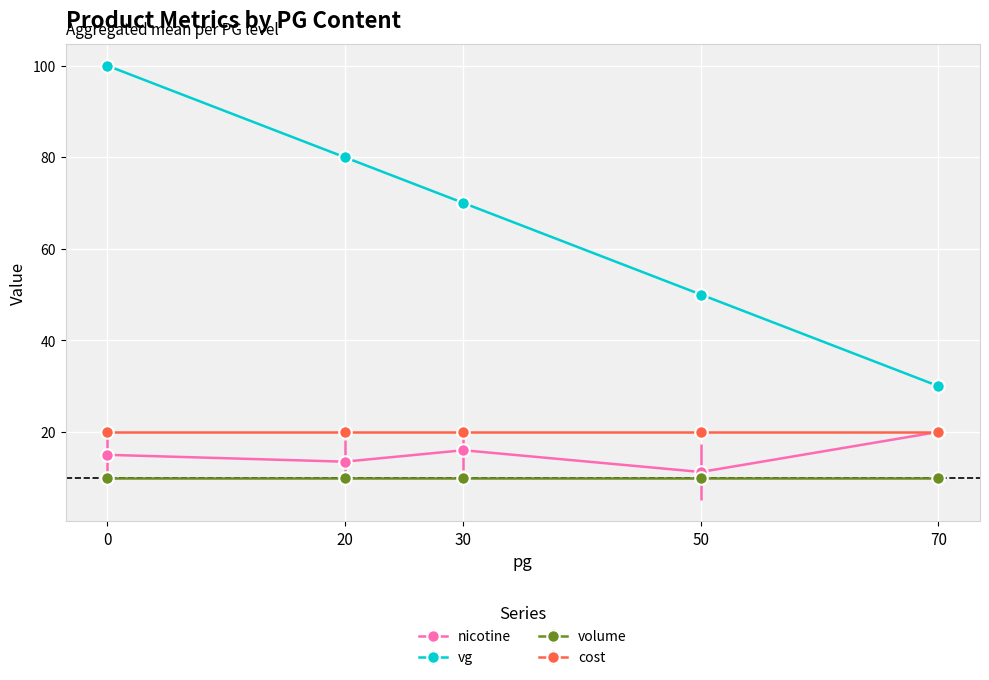

What is the value of the vg point at the 4th from the left?

50.0